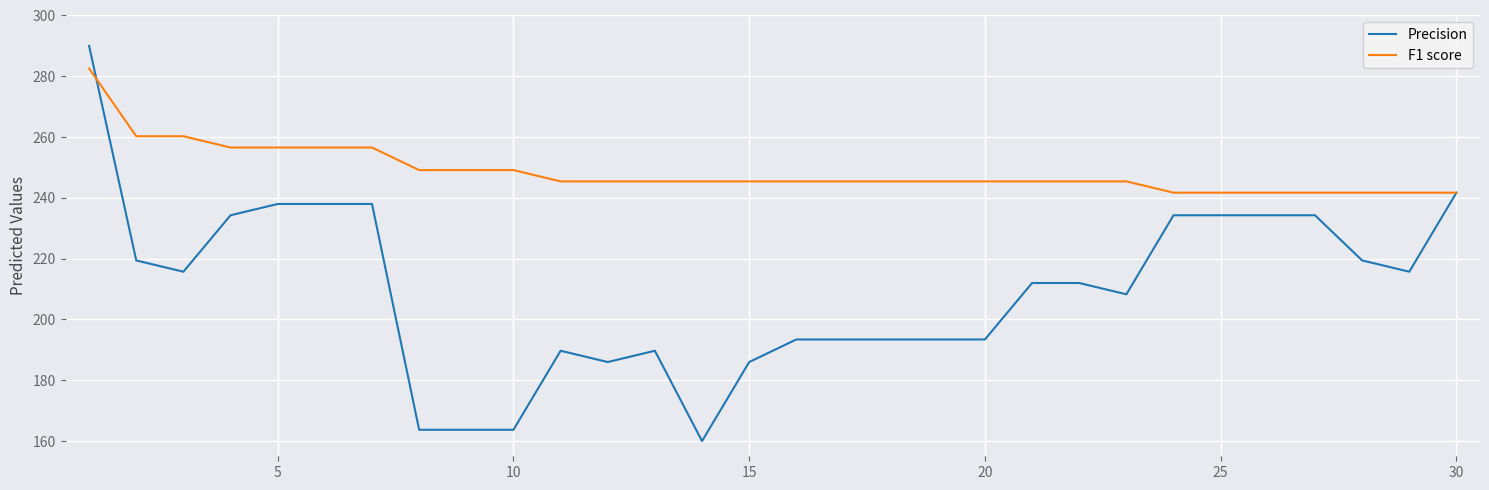

How many lines are shown in the chart?

2